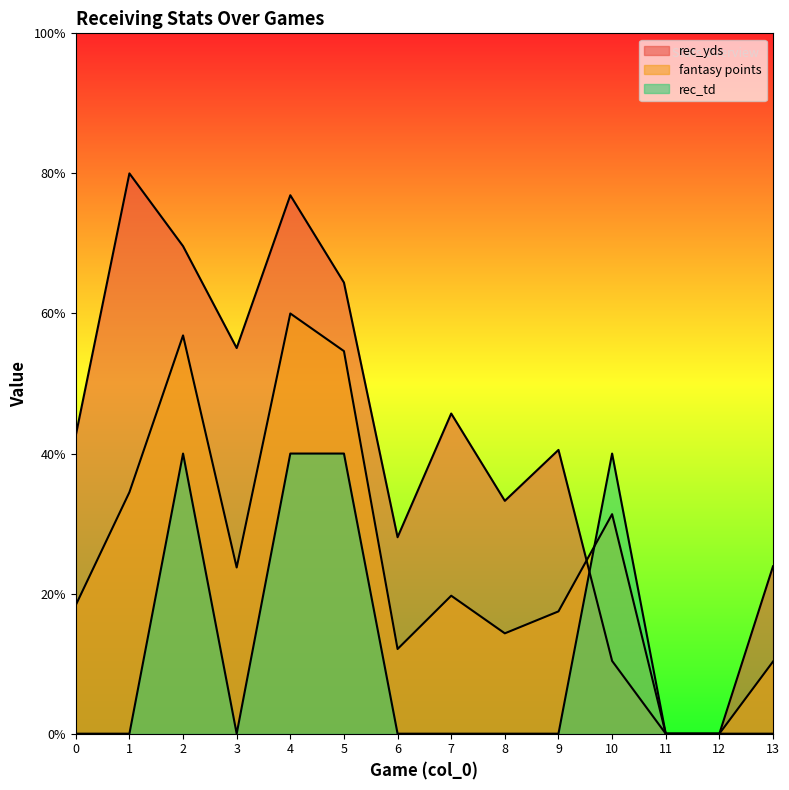

Reading left to right, extract all data points from this chart.

rec_yds: 42.6	80.0	69.6	55.1	76.9	64.4	28.1	45.7	33.2	40.5	10.4	0.0	0.0	23.9
fantasy points: 18.4	34.5	56.9	23.7	60.0	54.6	12.1	19.7	14.3	17.5	31.3	0.0	0.0	10.3
rec_td: 0.0	0.0	40.0	0.0	40.0	40.0	0.0	0.0	0.0	0.0	40.0	0.0	0.0	0.0